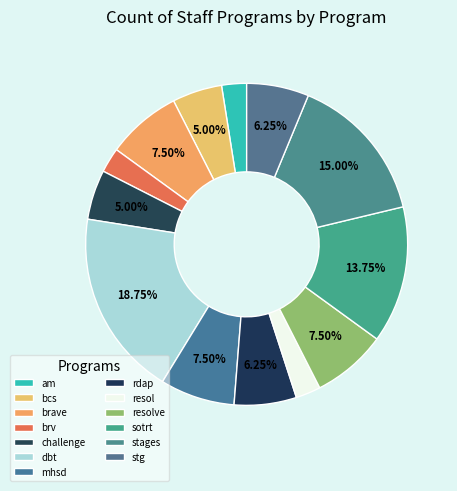

How many segments does this pie chart have?

13